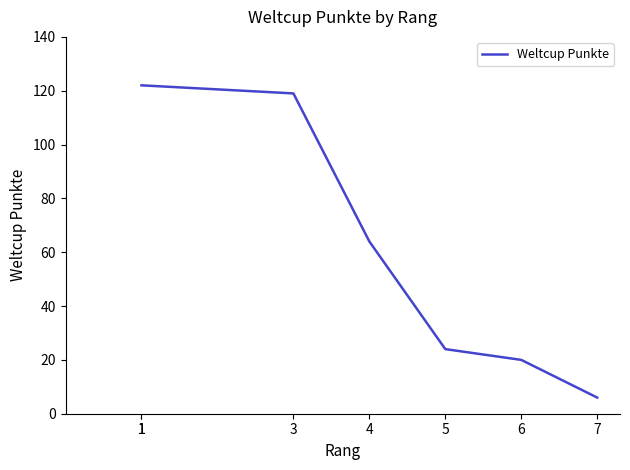

What is the ratio of the value at 1 to the value at 6?

6.1